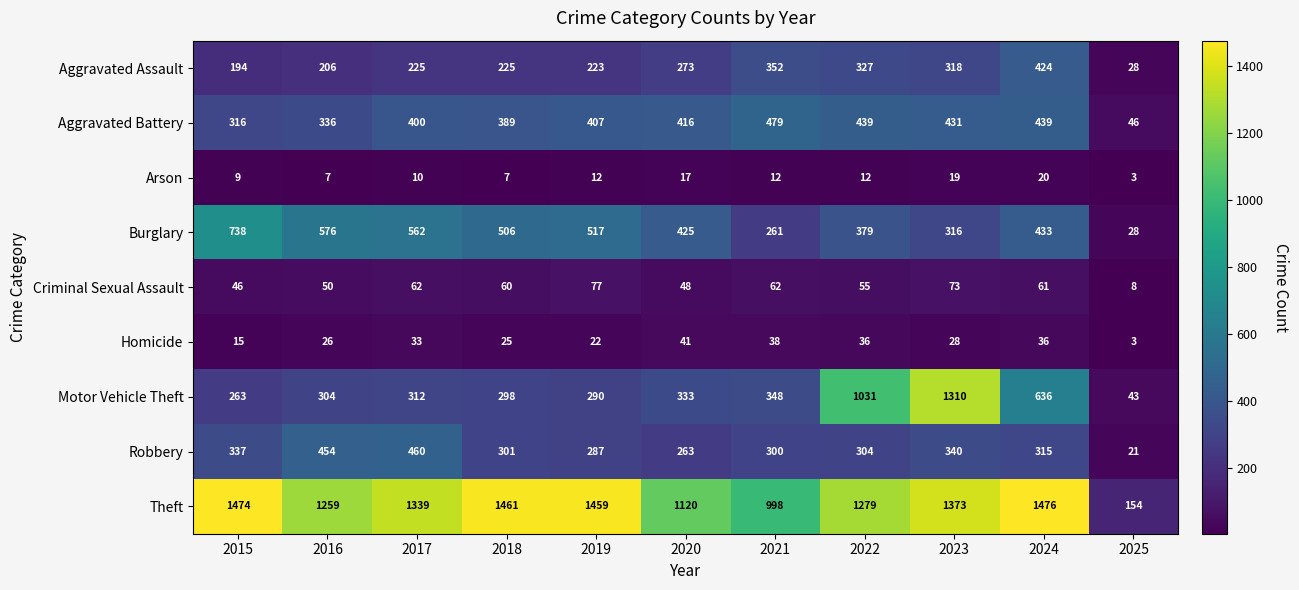

How many categories are shown in the chart?

11